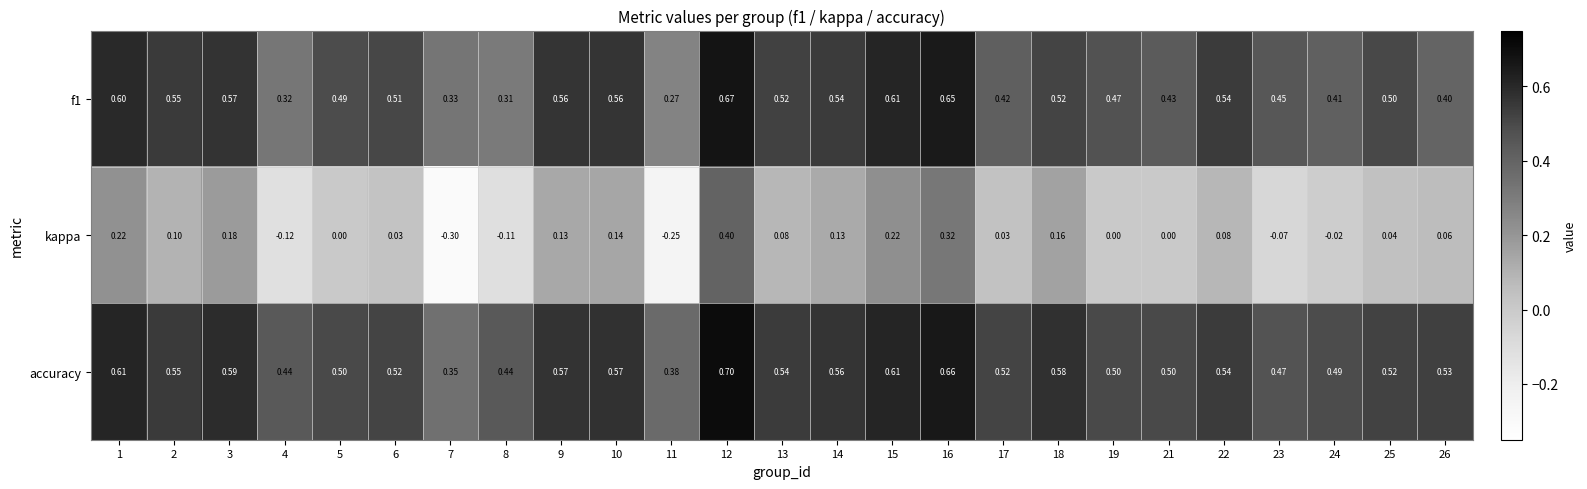

Which series has the largest total across all categories?

accuracy